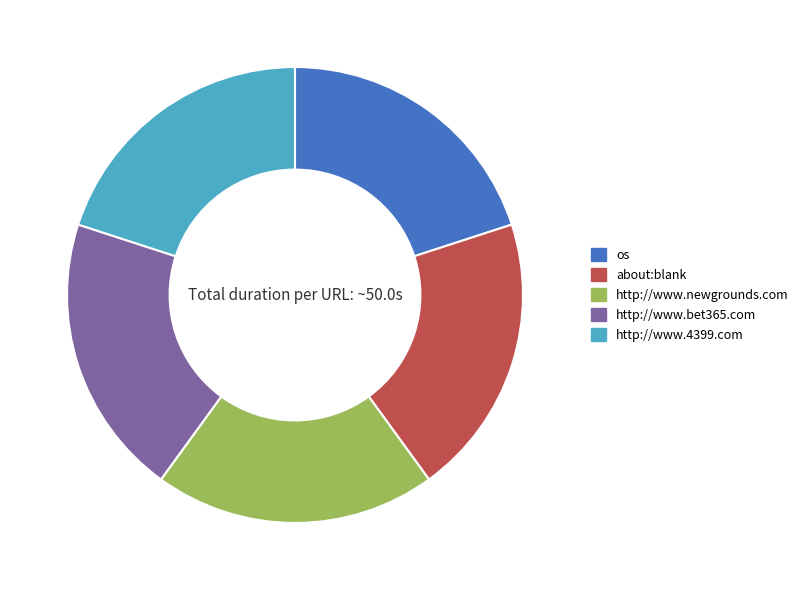

Is there a majority slice in this chart?

No